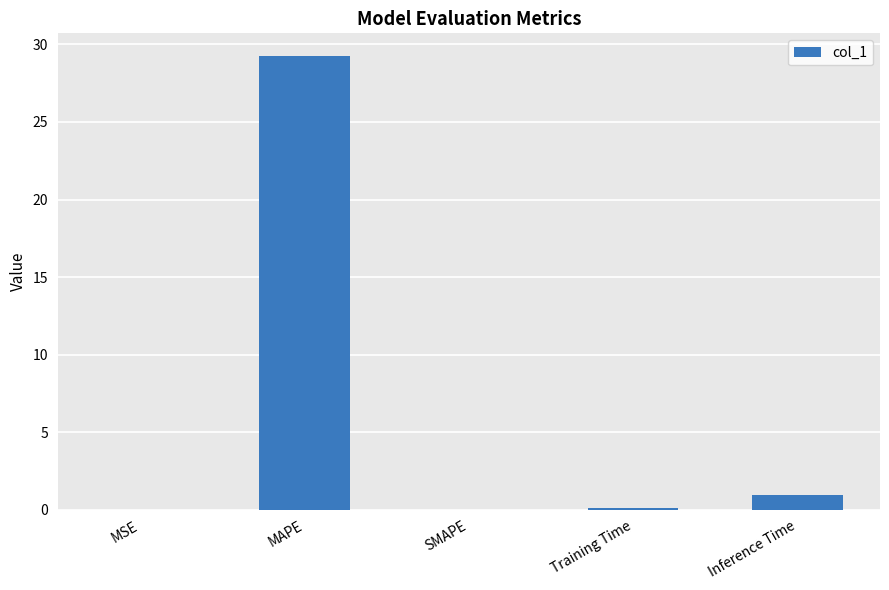

What value does the data have at MAPE?

29.3